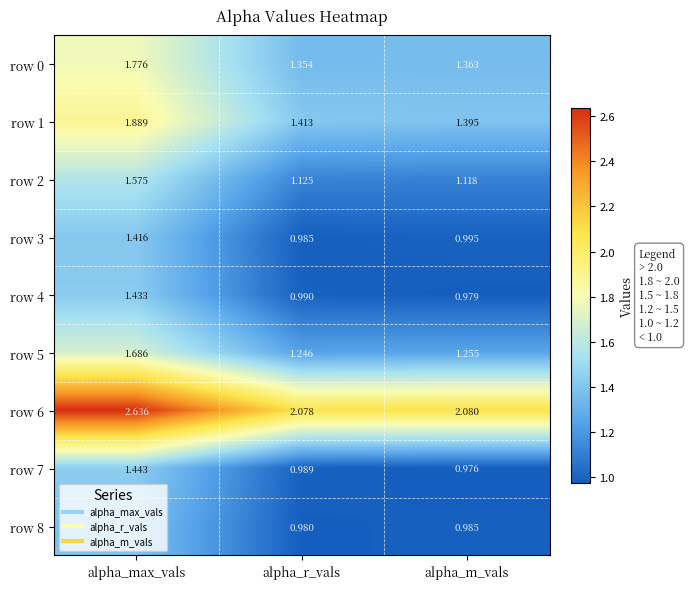

At which label does row 5 reach its minimum?

alpha_r_vals